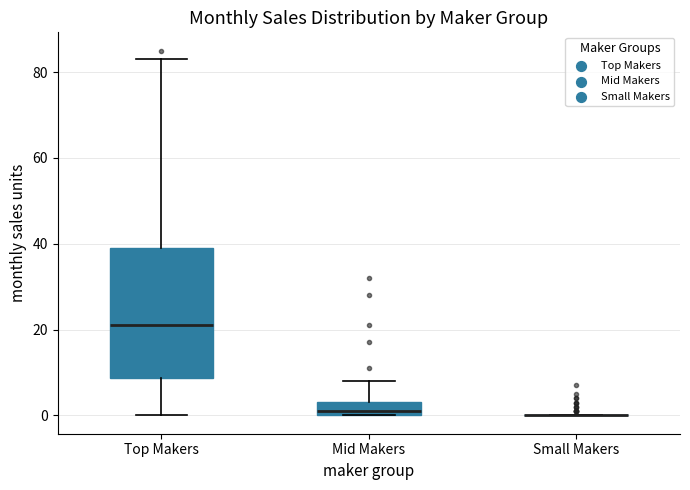

Reading left to right, transcribe this box plot: for each box, give where its median line is, the range the box spans, and where its two whiskers end, as read against the y-axis. The values are not printed on the chart, so give them approximately, as read against the axis.

Top Makers: median 22, box 8 to 40, whiskers 0 to 84
Mid Makers: median 2, box 0 to 4, whiskers 0 to 8
Small Makers: box collapsed to a line at 0, whiskers 0 to 0